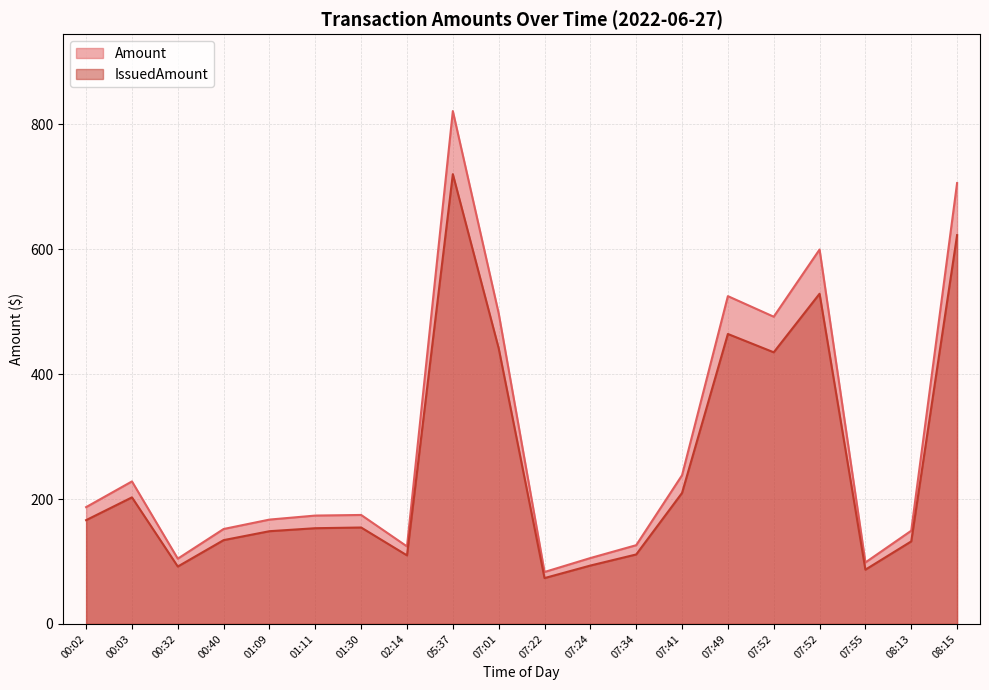

Reading left to right, extract all data points from this chart.

Amount: 187.1	228.3	104.5	152.1	167.1	173.6	174.5	124.1	821.4	497.5	83.2	105.5	126.1	238.1	525.0	492.1	599.7	98.5	149.3	706.1
IssuedAmount: 166.2	202.7	92.0	134.2	148.5	153.3	154.4	109.8	720.4	441.5	73.4	93.5	111.3	209.8	464.4	435.1	528.8	86.9	132.2	622.7